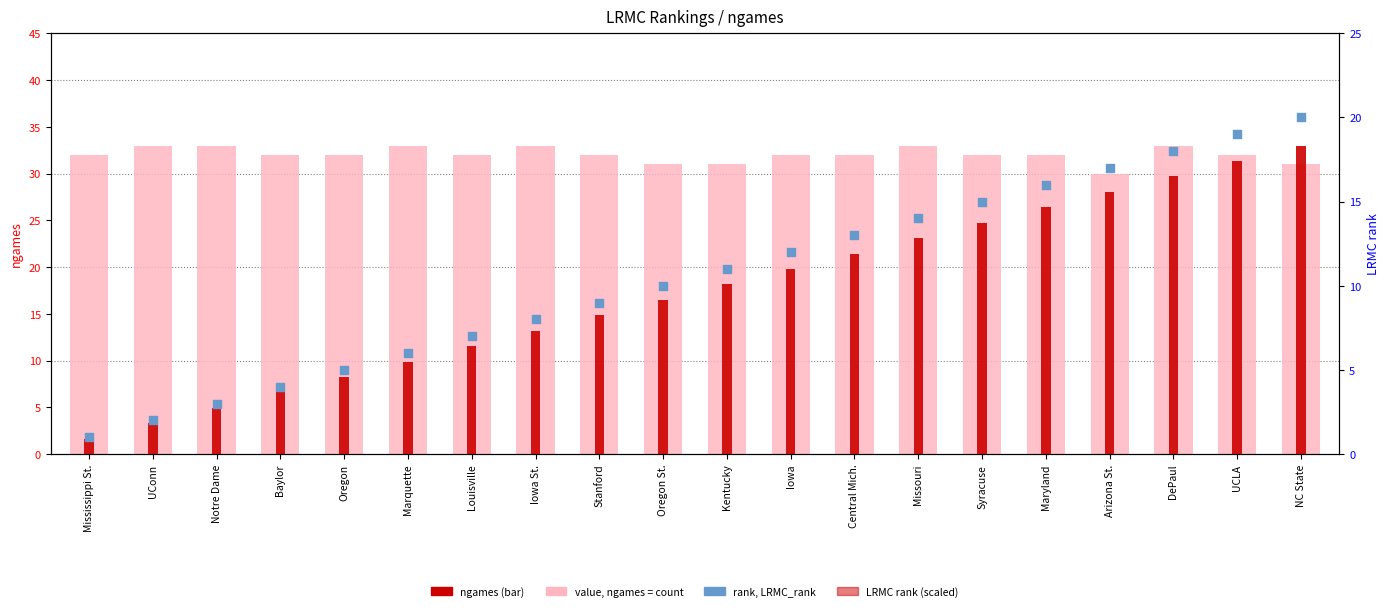

Which series reaches the maximum Y coordinate?

ngames